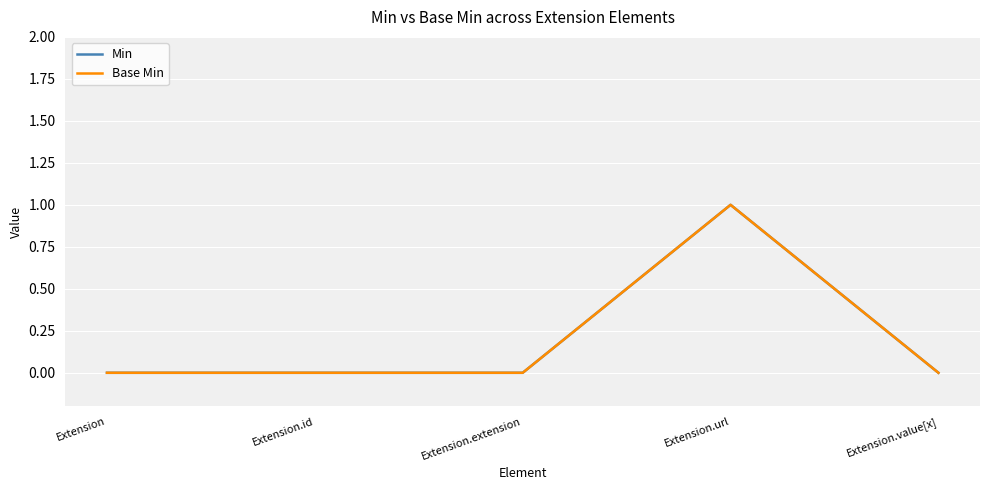

Between Extension and Extension.extension, which series saw the biggest shift?

Min